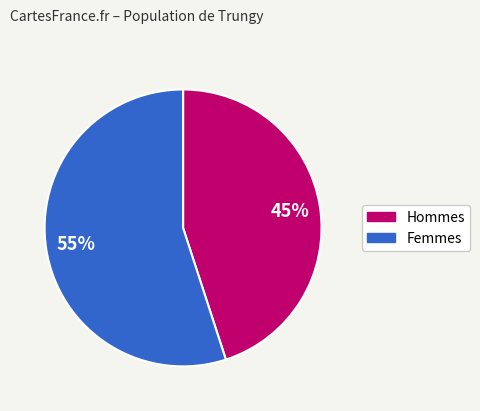

Is there any slice that represents more than half of the pie?

Yes